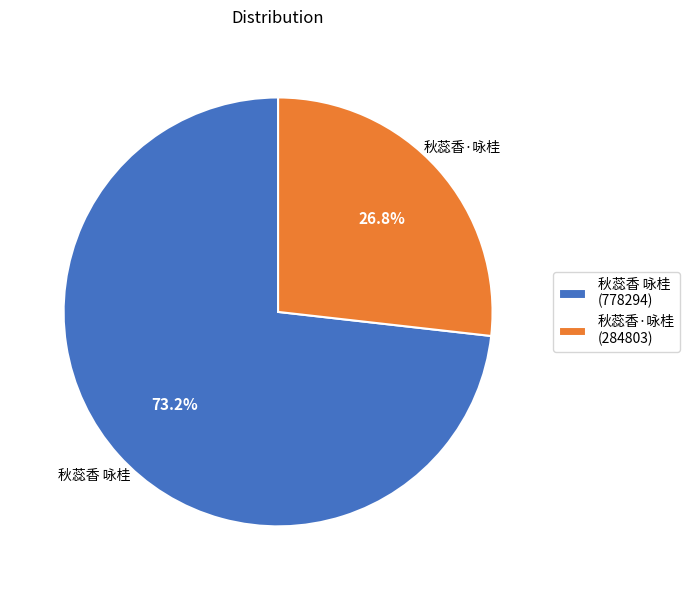

Between 秋蕊香 咏桂 and 秋蕊香·咏桂, which is larger?

秋蕊香 咏桂